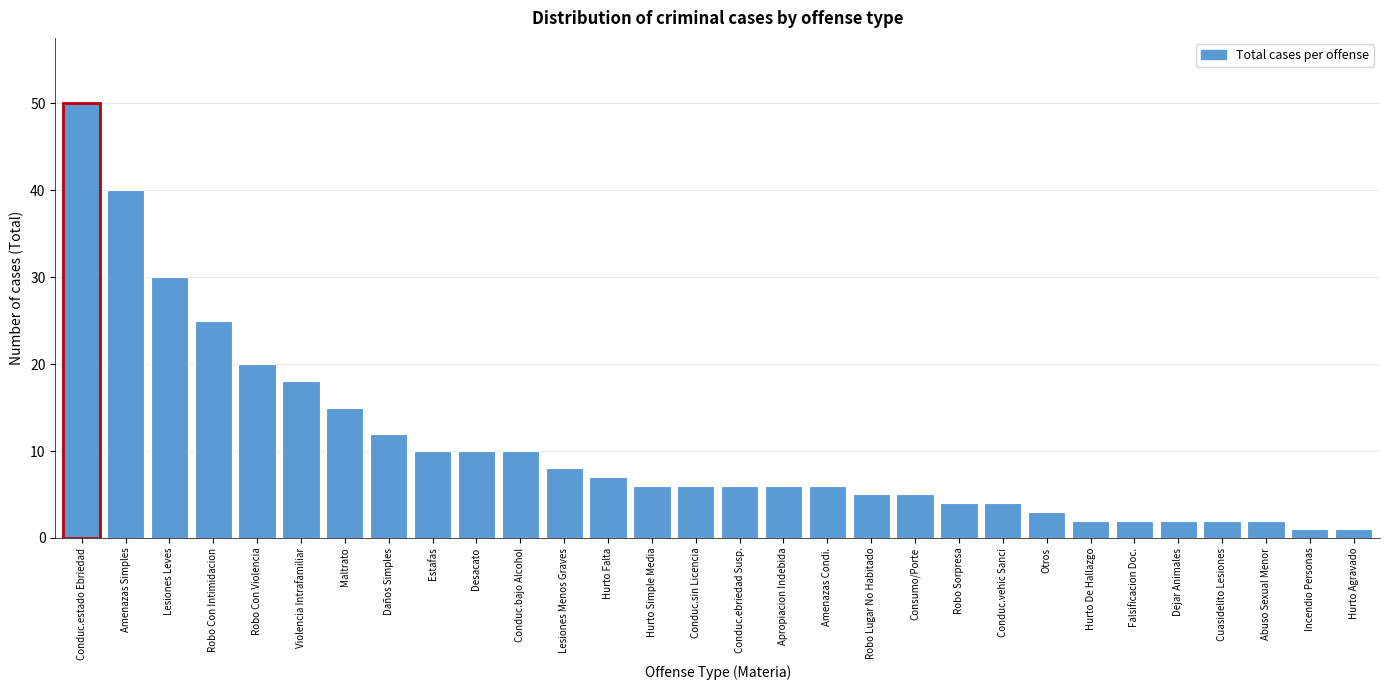

Reading right to left, transcribe all the data shown in this chart.

1	1	2	2	2	2	2	3	4	4	5	5	6	6	6	6	6	7	8	10	10	10	12	15	18	20	25	30	40	50